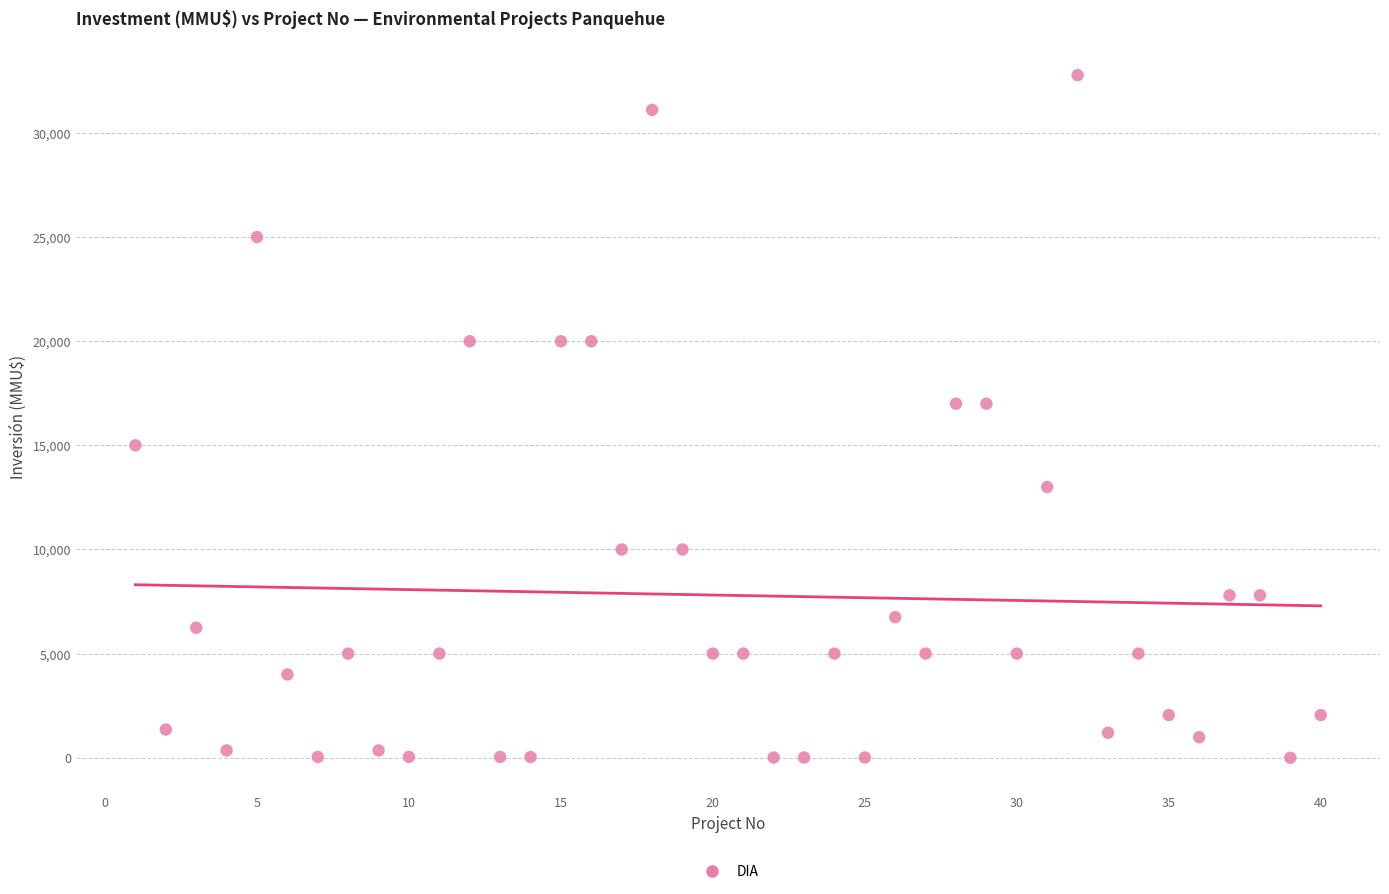

What is the range of X values (max minus min)?

39